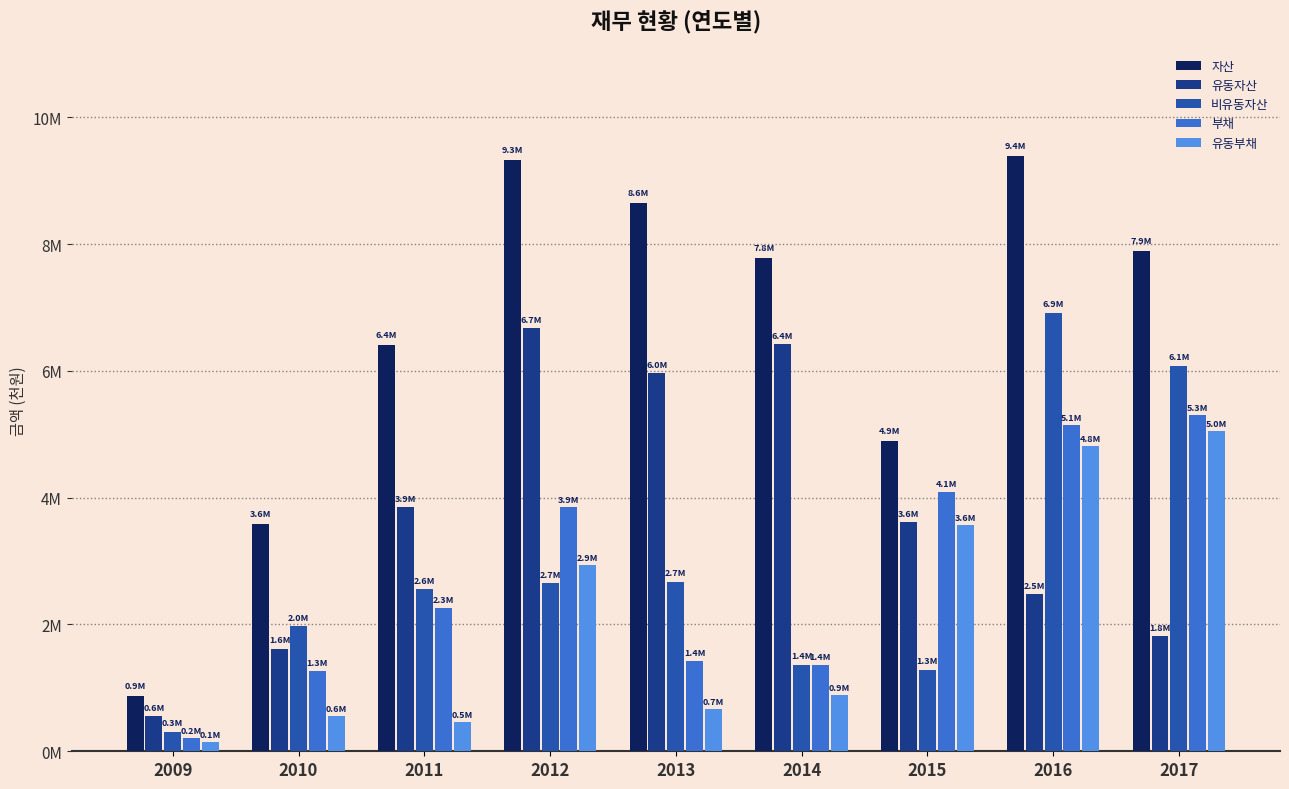

Which series has the largest range (max minus min)?

자산